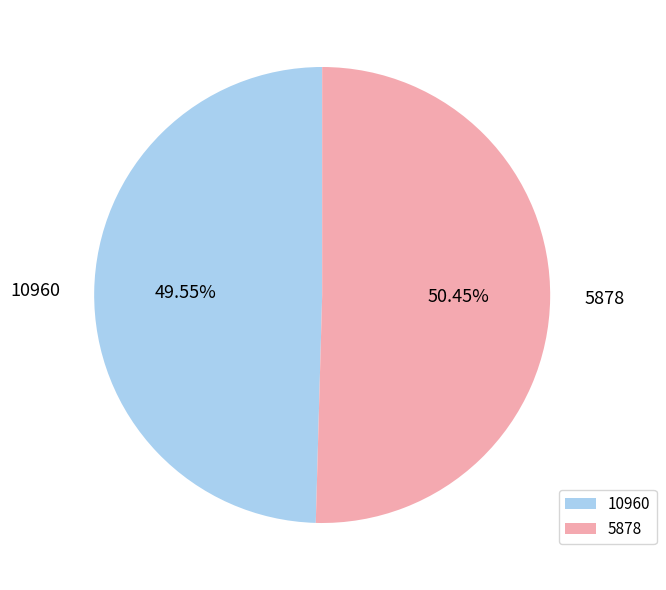

Which category has the smallest portion of the pie?

10960